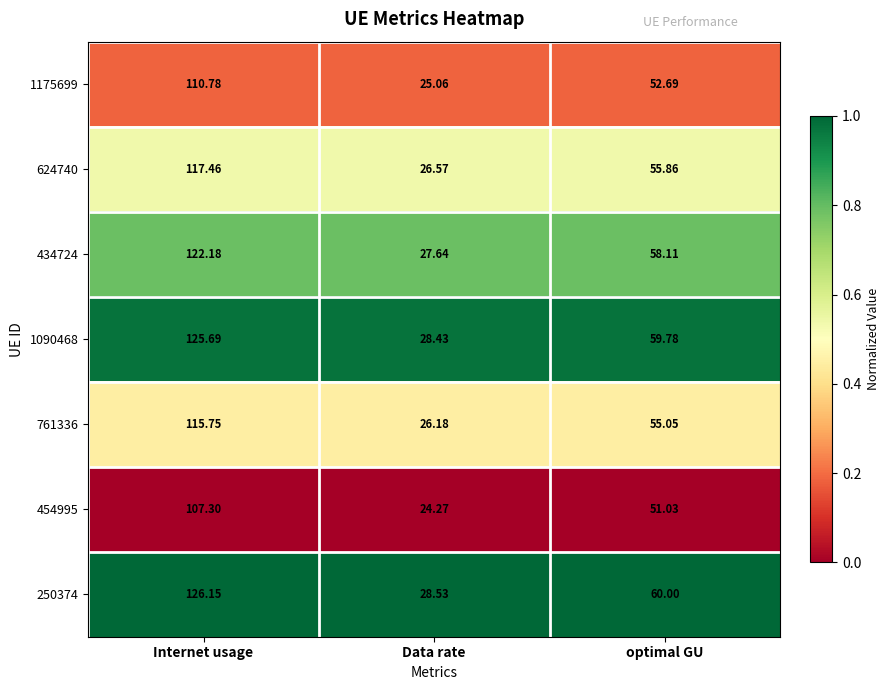

Count the number of categories in the chart.

3